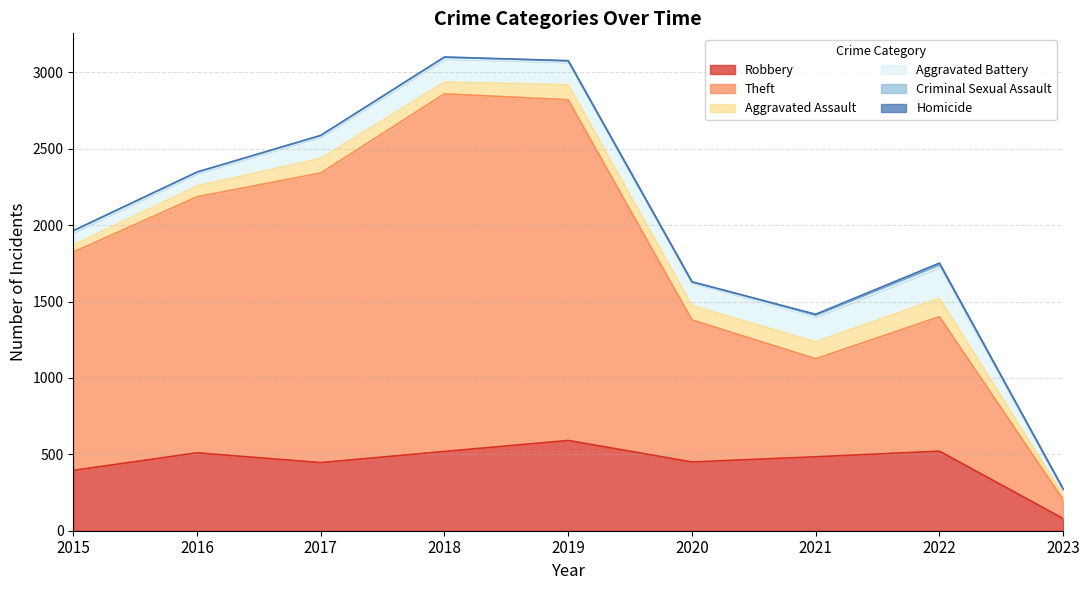

What is the difference between the second highest and second lowest values in the Homicide series?

3